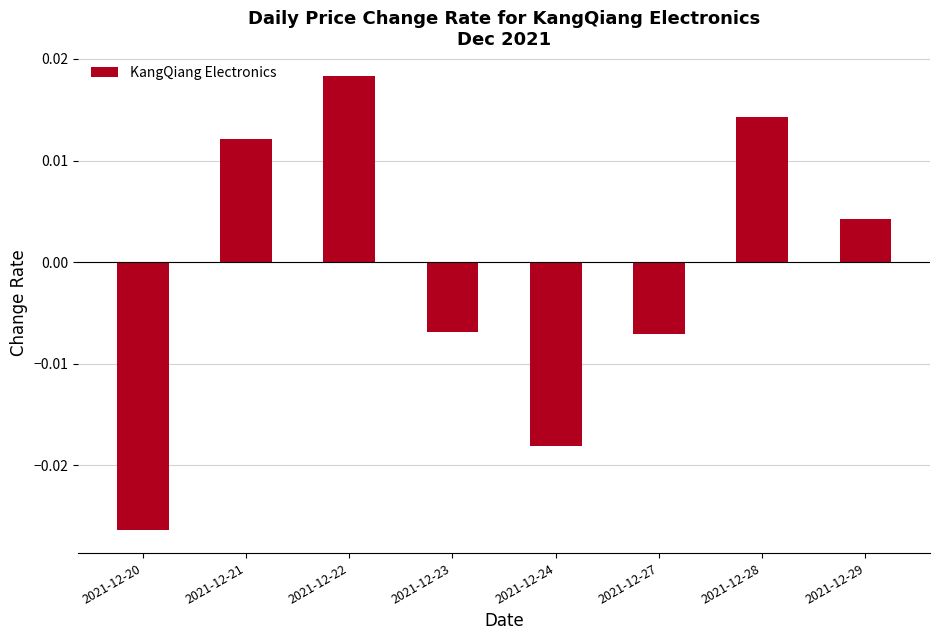

Between 2021-12-23 and 2021-12-28, which is larger?

2021-12-28